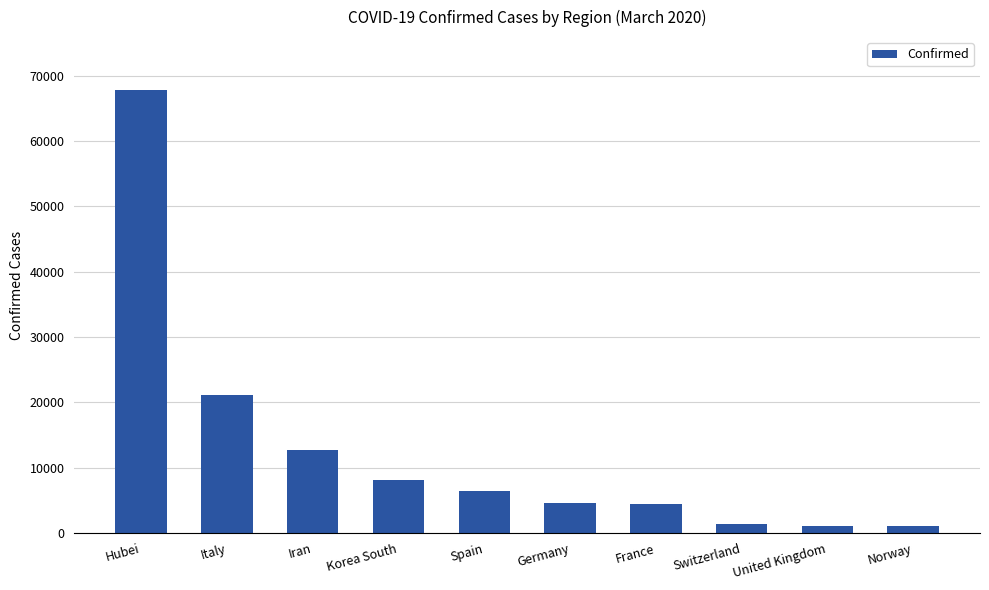

Does the chart contain stacked bars?

No